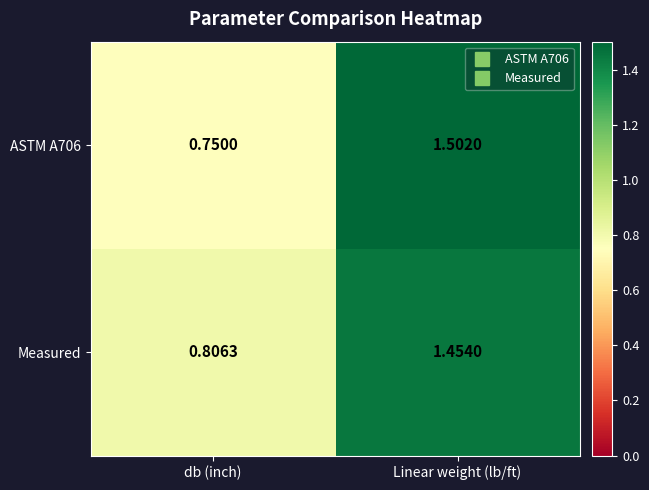

Is the value of Measured at db (inch) greater than the value of ASTM A706 at db (inch)?

Yes